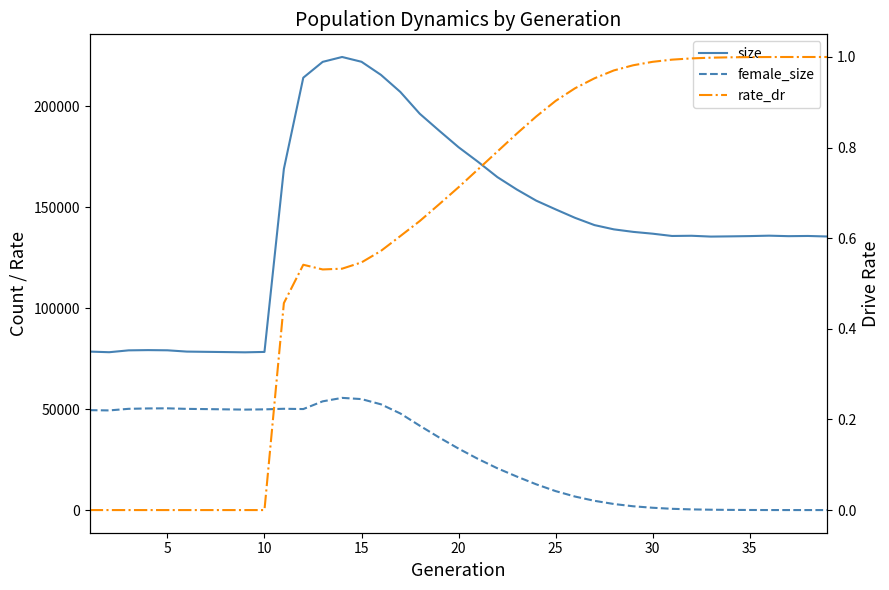

Which has a higher value, 25 or 20?

20